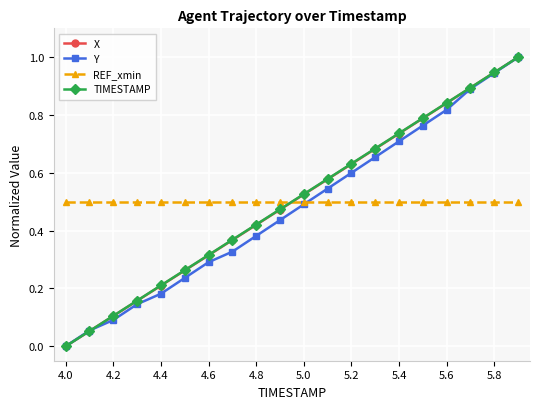

After their last crossing, which series has the higher values: TIMESTAMP or REF_xmin?

TIMESTAMP